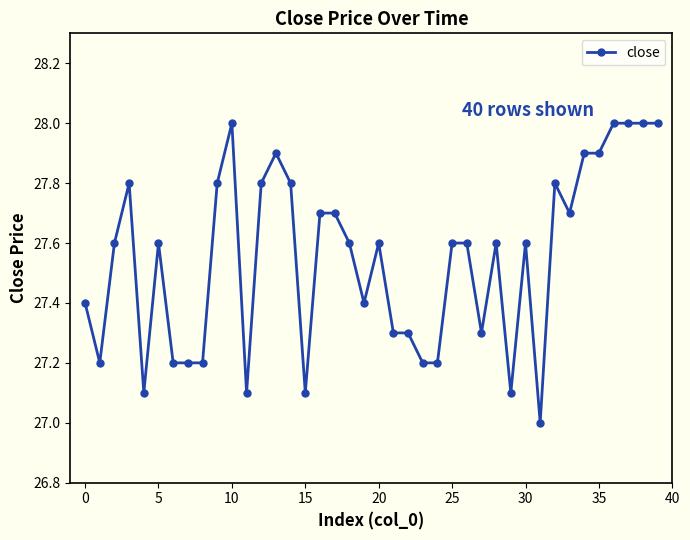

Does the chart display data point markers on the line(s)?

Yes